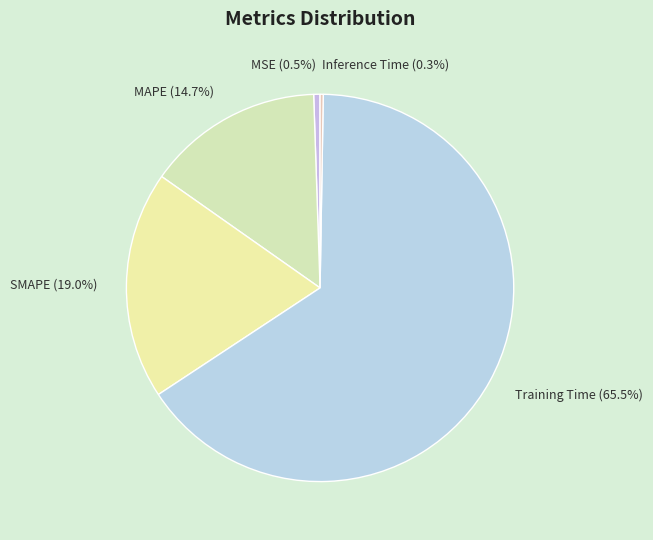

What is the total percentage of Training Time and MAPE?

80.2%